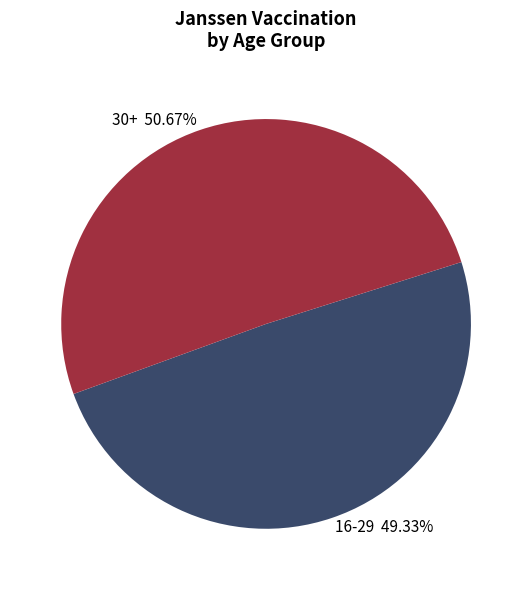

Which slice is the largest?

30+ 50.67%